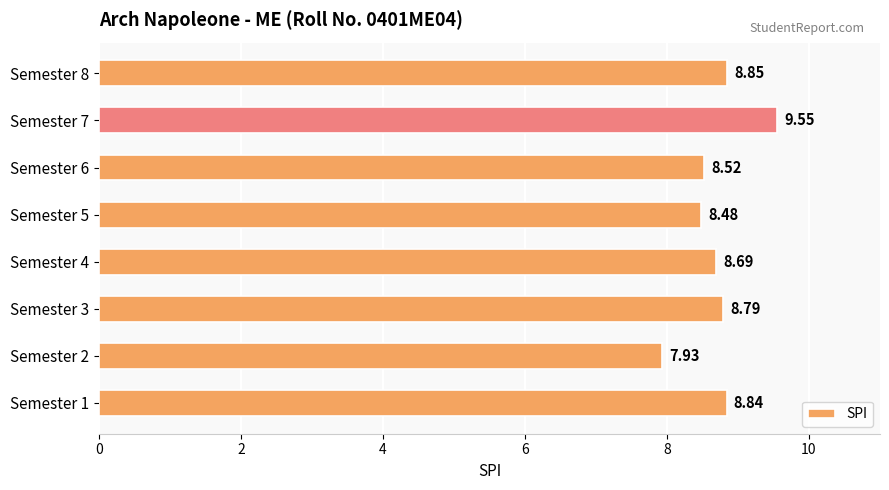

Which has a higher value, Semester 5 or Semester 6?

Semester 6